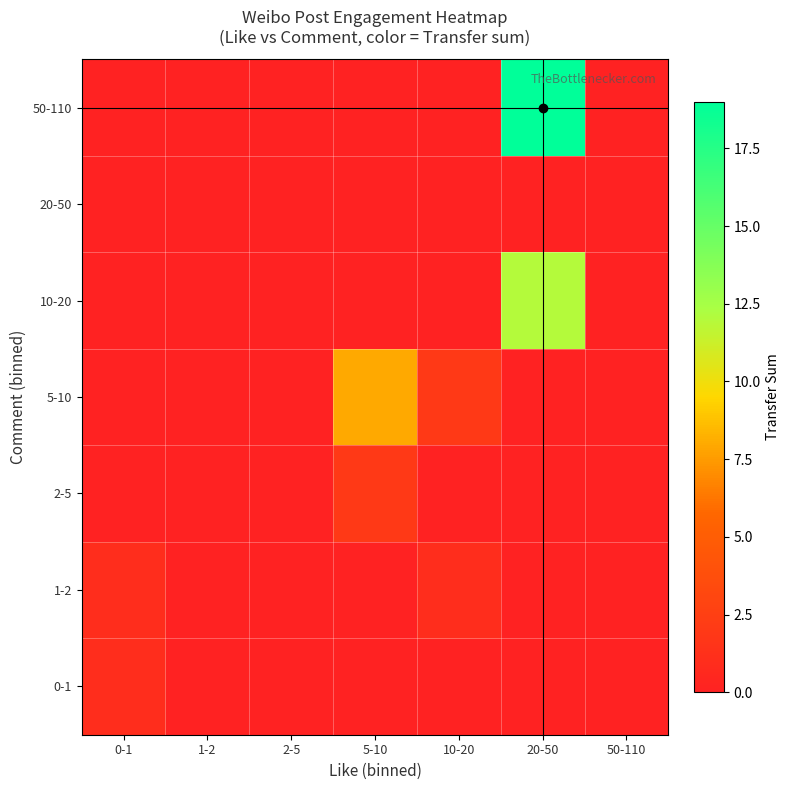

Reading left to right, list all the values displayed in this chart.

0-1: 0-1=1	1-2=0	2-5=0	5-10=0	10-20=0	20-50=0	50-110=0
1-2: 0-1=1	1-2=0	2-5=0	5-10=0	10-20=1	20-50=0	50-110=0
2-5: 0-1=0	1-2=0	2-5=0	5-10=2	10-20=0	20-50=0	50-110=0
5-10: 0-1=0	1-2=0	2-5=0	5-10=8	10-20=2	20-50=0	50-110=0
10-20: 0-1=0	1-2=0	2-5=0	5-10=0	10-20=0	20-50=12	50-110=0
20-50: 0-1=0	1-2=0	2-5=0	5-10=0	10-20=0	20-50=0	50-110=0
50-110: 0-1=0	1-2=0	2-5=0	5-10=0	10-20=0	20-50=19	50-110=0